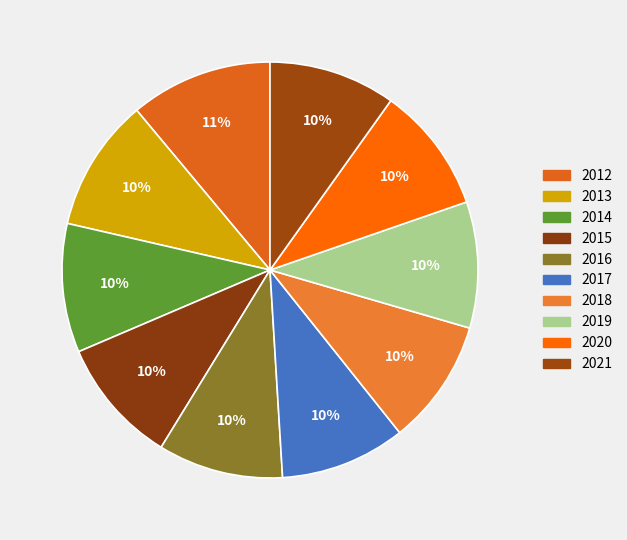

Count the number of slices in the pie.

10